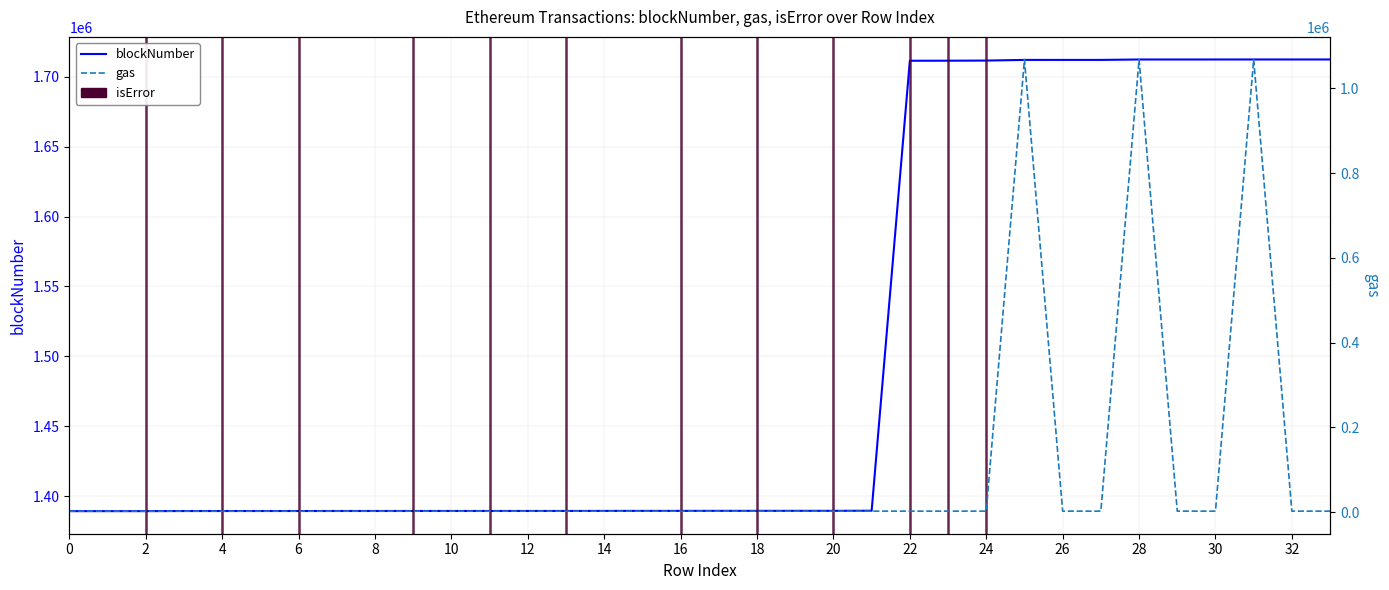

Rank the series by their average value, from lowest to highest.

gas, blockNumber